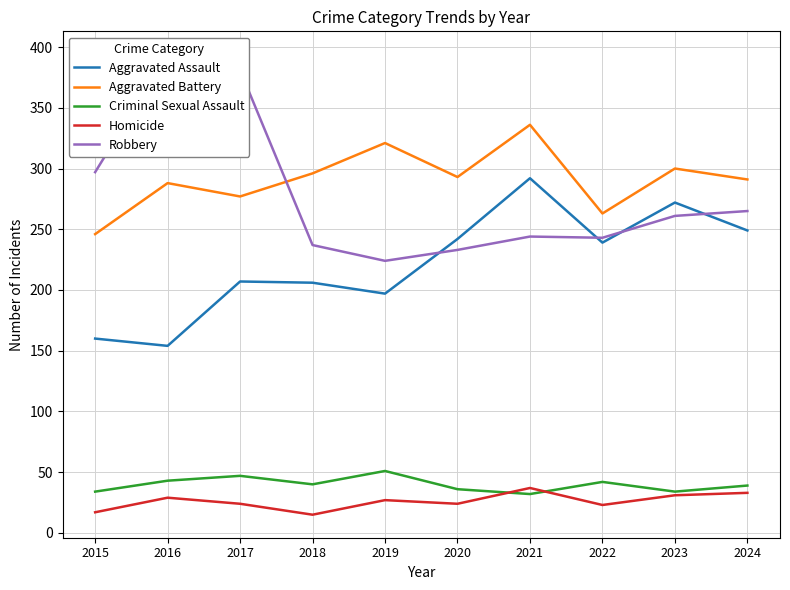

At which label is Aggravated Battery closest to 291?

2024